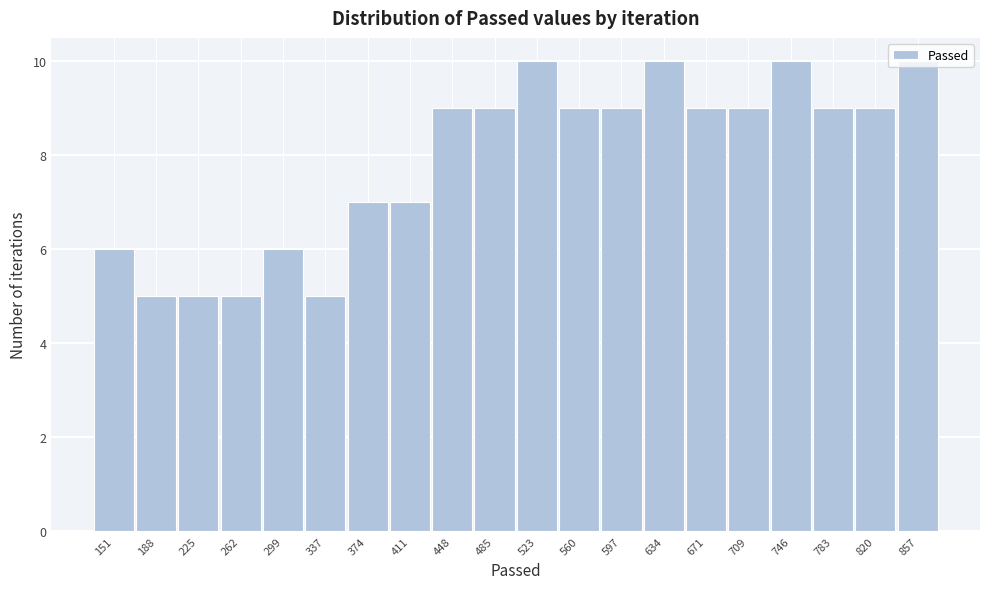

What is the smallest value displayed?

5